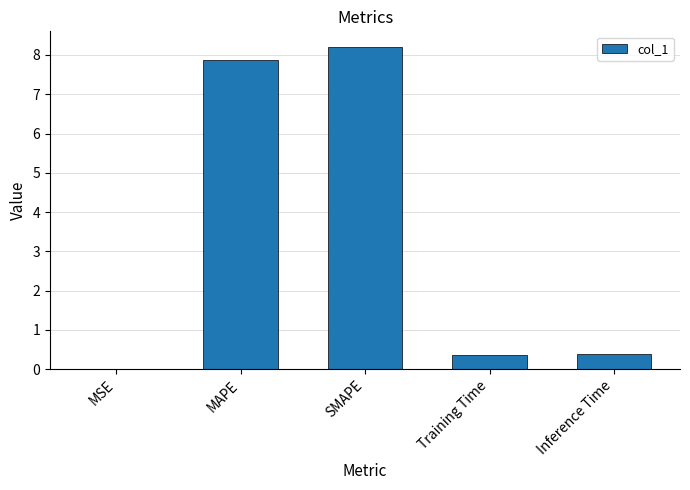

Read the value at SMAPE.

8.2